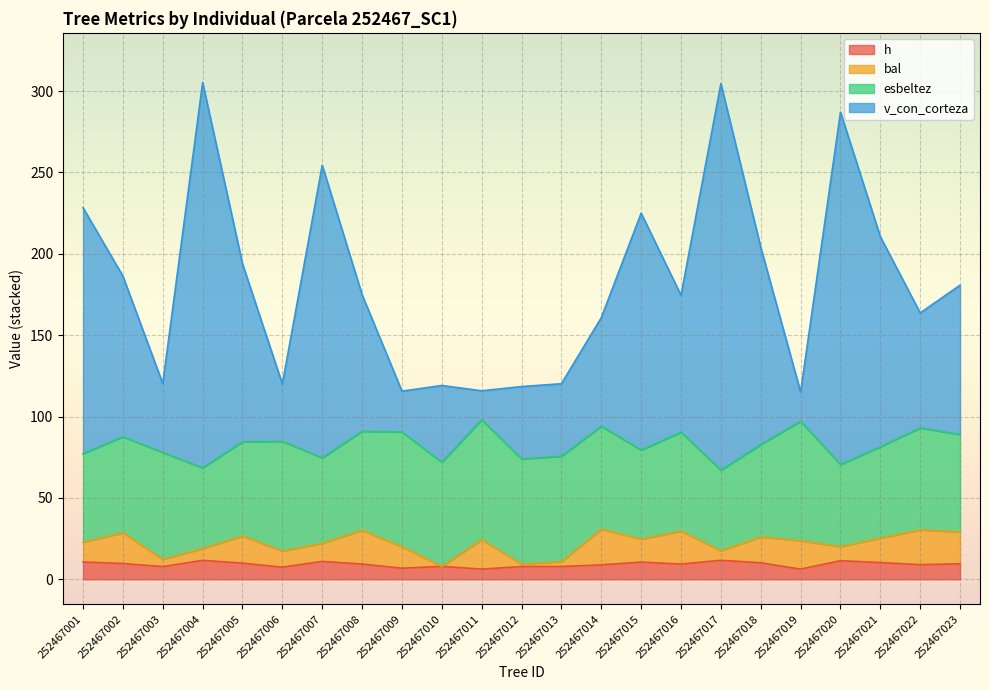

At how many categories does at least one series exceed 13?

23